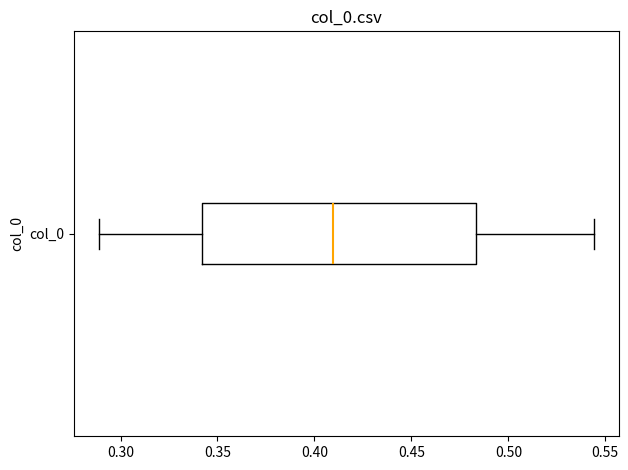

Where does the median line of the box for col_0 sit on the x-axis? The values are not printed on the chart, so give them approximately, as read against the axis.

0.410